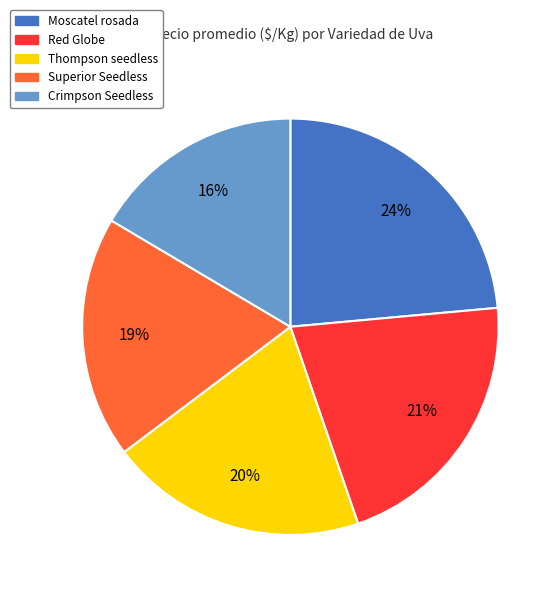

True or false: Crimpson Seedless accounts for 22% of the total.

False